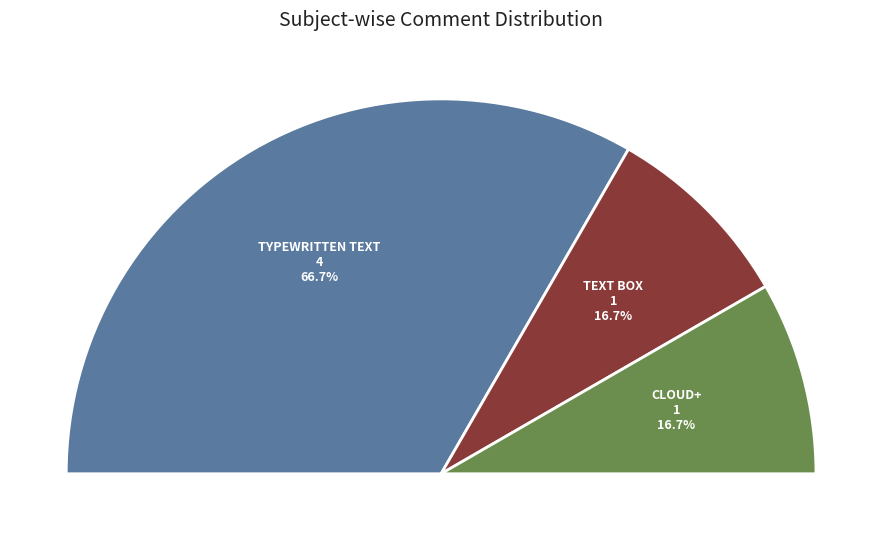

What is the ratio of the value at Cloud+ to the value at Typewritten Text?

0.2